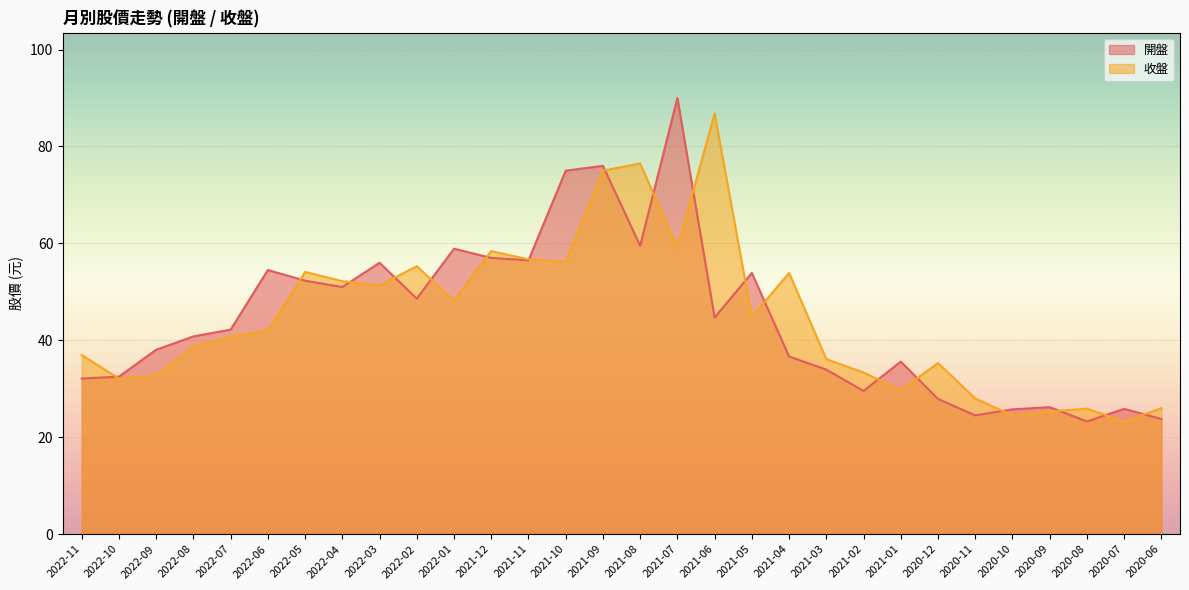

Does the chart display data point markers on the line(s)?

No